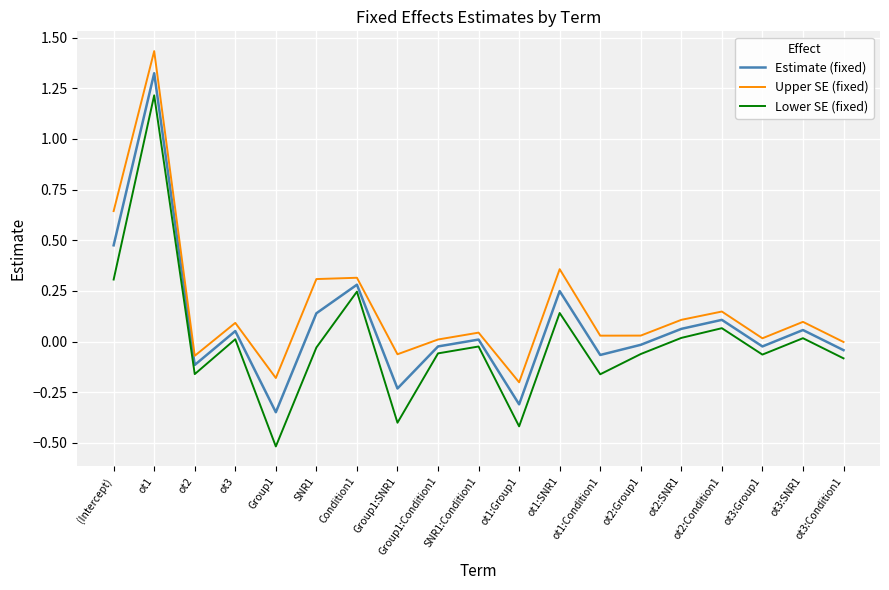

In Upper SE (fixed), how many points are higher than both neighbors (excluding endpoints)?

7